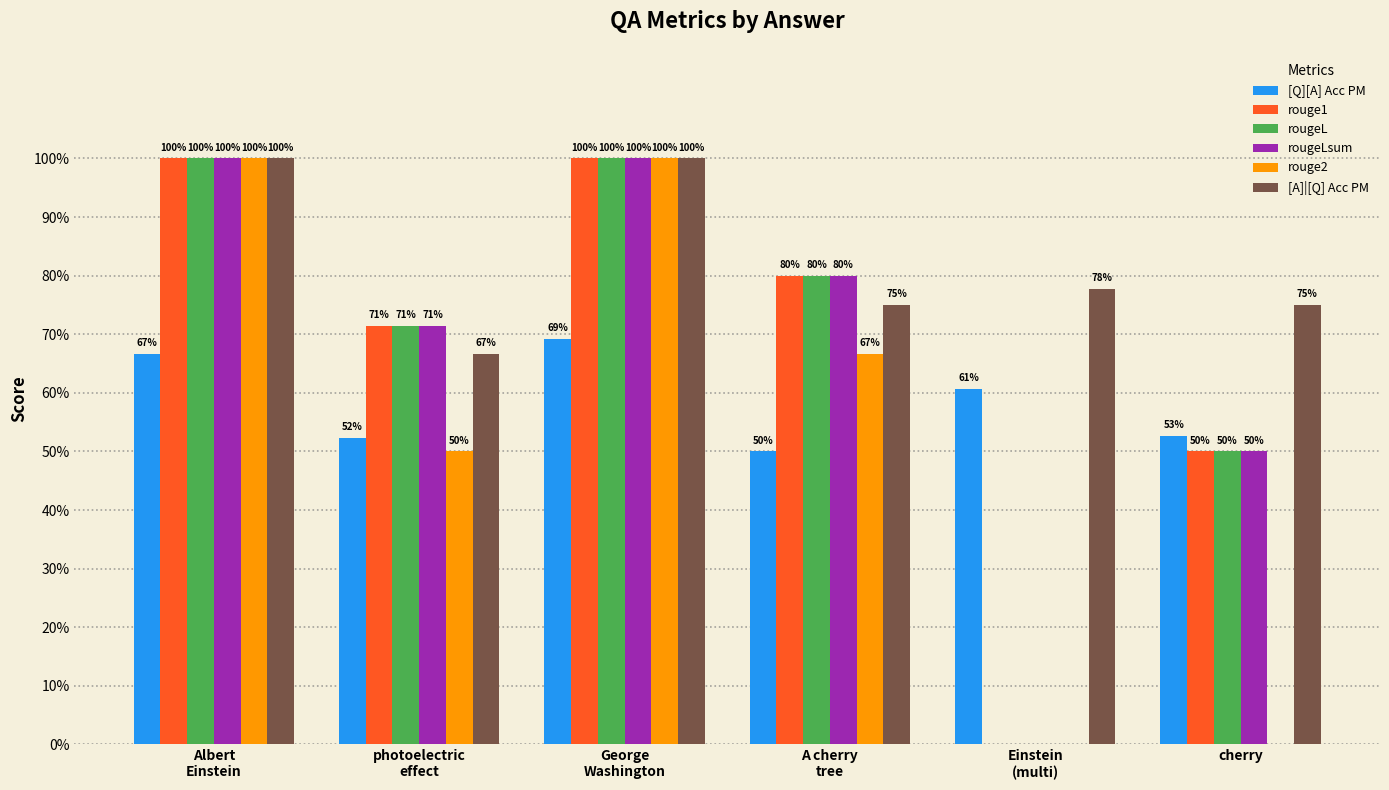

Reading left to right, what are all the values shown in this chart?

[Q][A] Acc PM: 0.7	0.5	0.7	0.5	0.6	0.5
rouge1: 1.0	0.7	1.0	0.8	0.0	0.5
rougeL: 1.0	0.7	1.0	0.8	0.0	0.5
rougeLsum: 1.0	0.7	1.0	0.8	0.0	0.5
rouge2: 1.0	0.5	1.0	0.7	0.0	0.0
[A]|[Q] Acc PM: 1.0	0.7	1.0	0.8	0.8	0.8